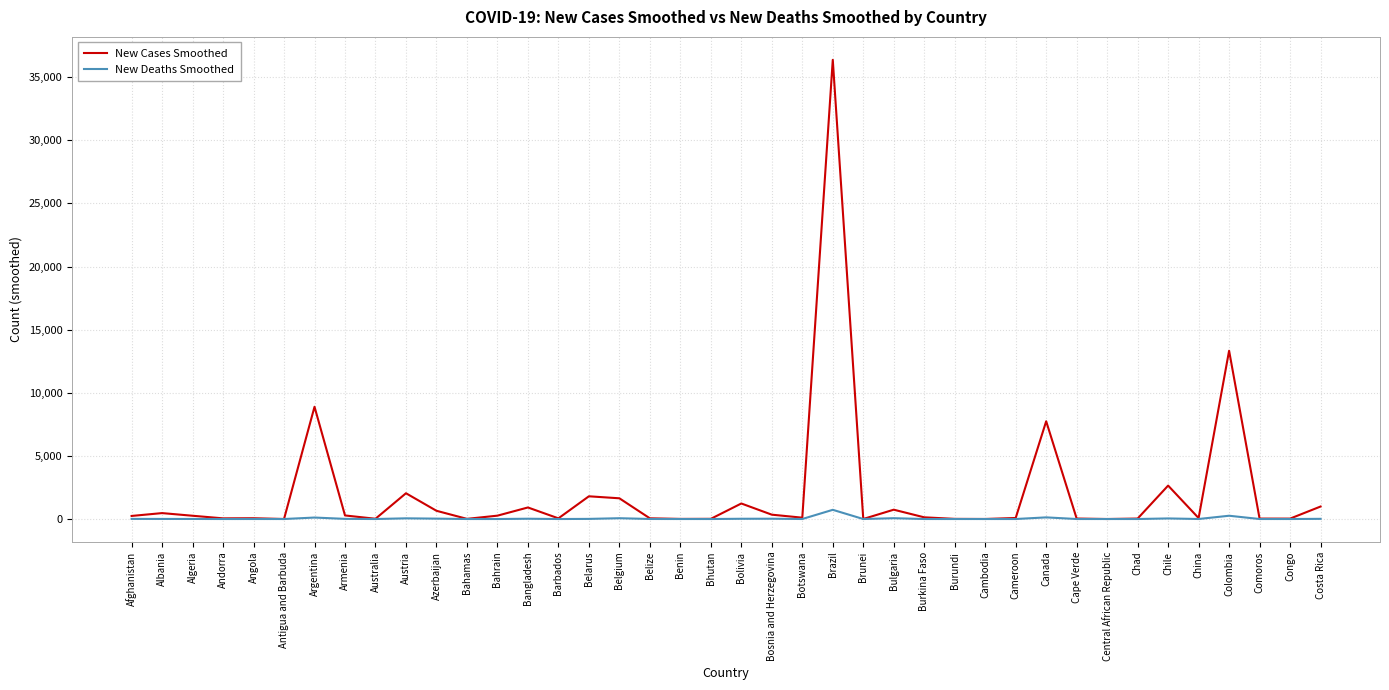

List the series in order of their peak value, lowest first.

New Deaths Smoothed, New Cases Smoothed